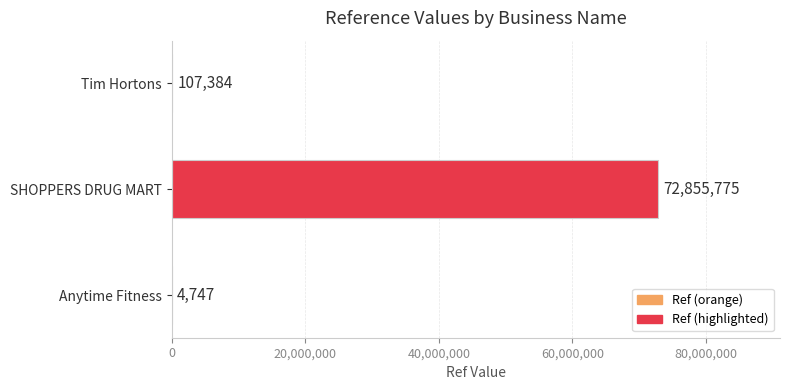

What is the greatest value displayed?

72855775